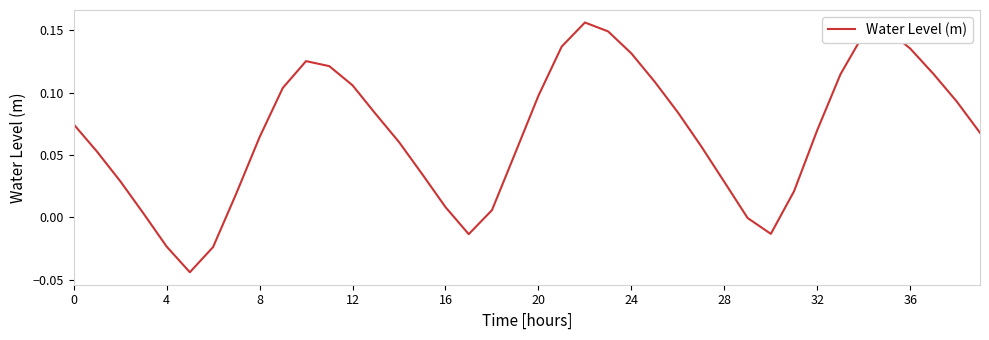

True or false: the data has more than 1 interior local peaks.

True